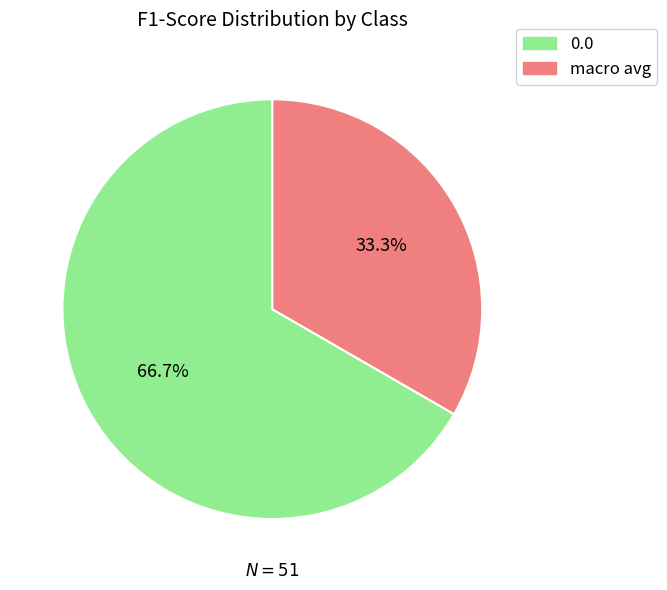

Is there any slice that represents more than half of the pie?

Yes